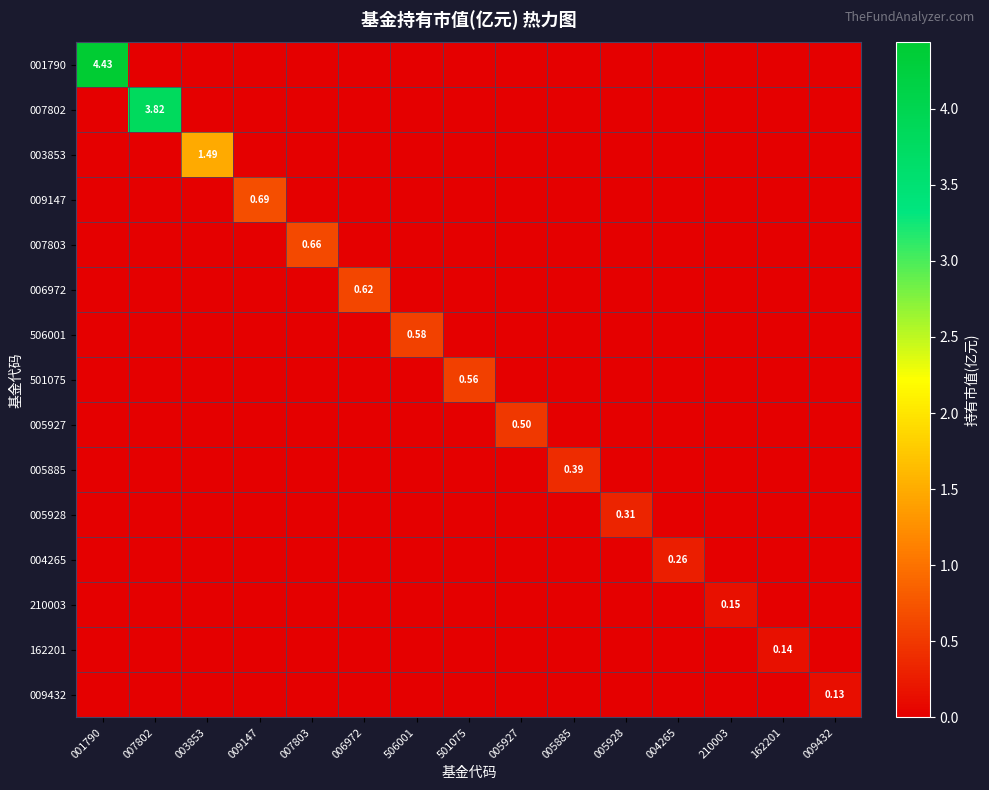

What is the difference between the maximum and minimum values in the 005928 series?

0.3